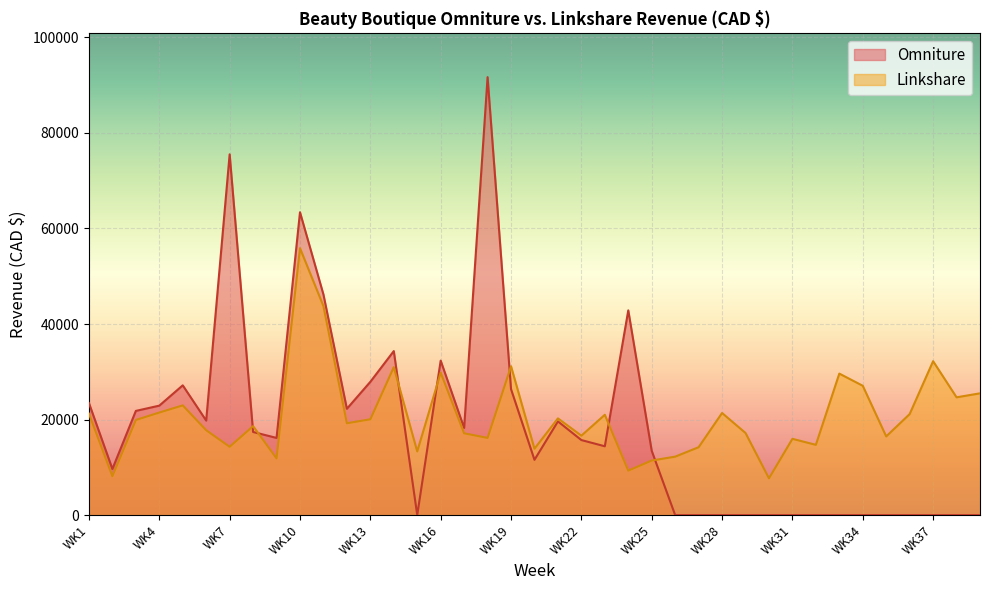

At WK21, list the series in order from largest to smallest.

Linkshare, Omniture